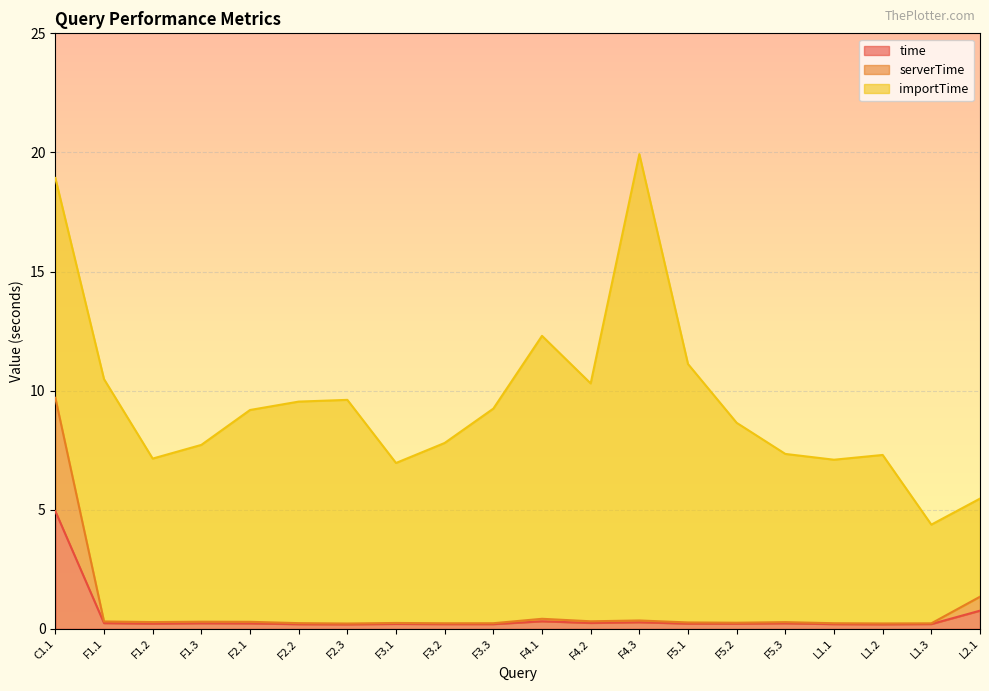

How many lines are shown in the chart?

3